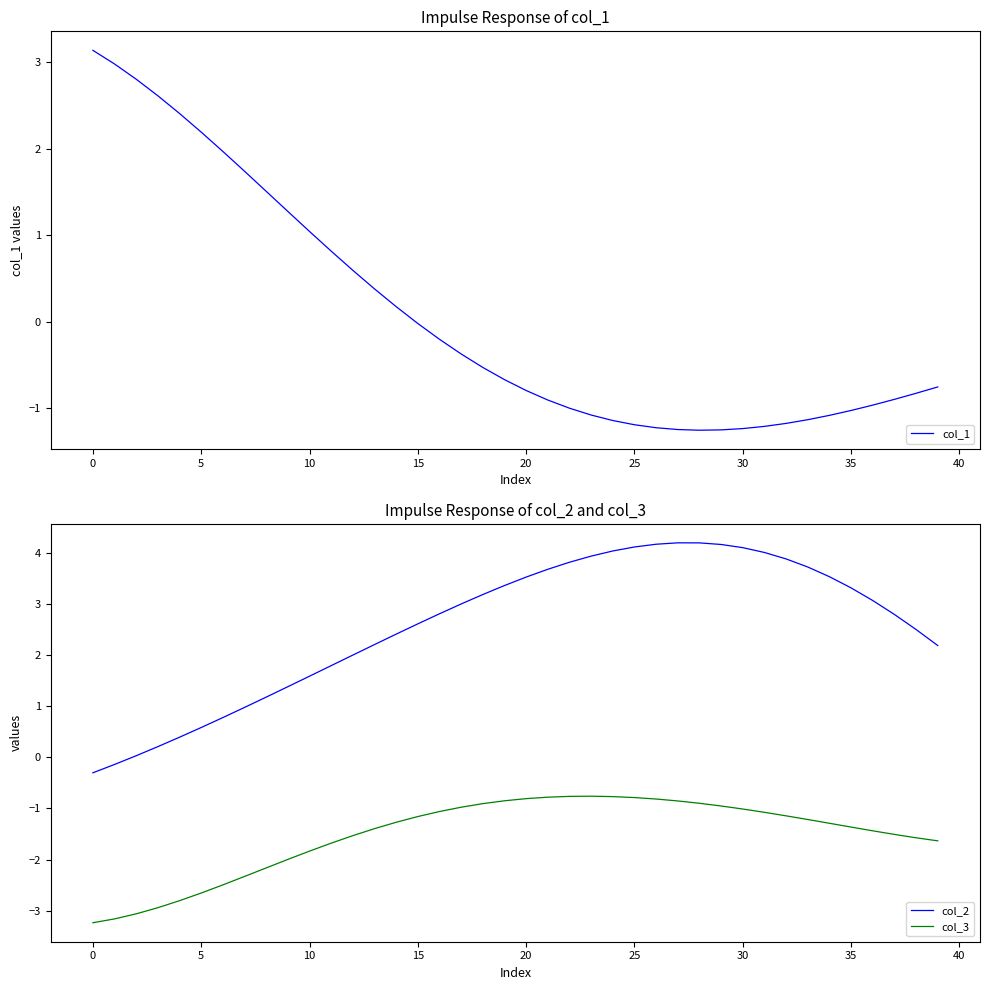

What is the difference between the col_1 values at 25 and 0?

4.3